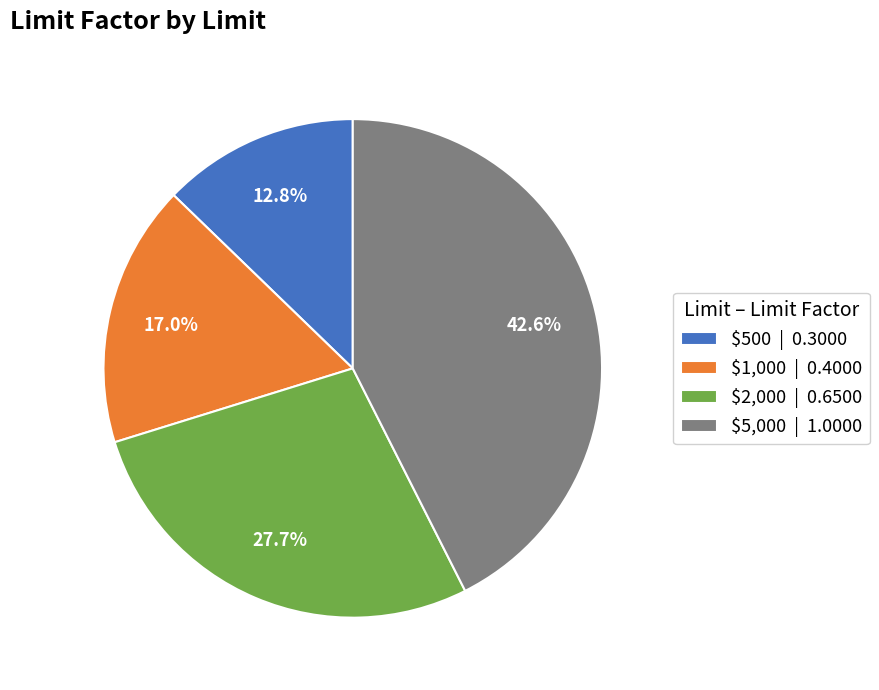

Does $5,000 represent more than half of the total?

No